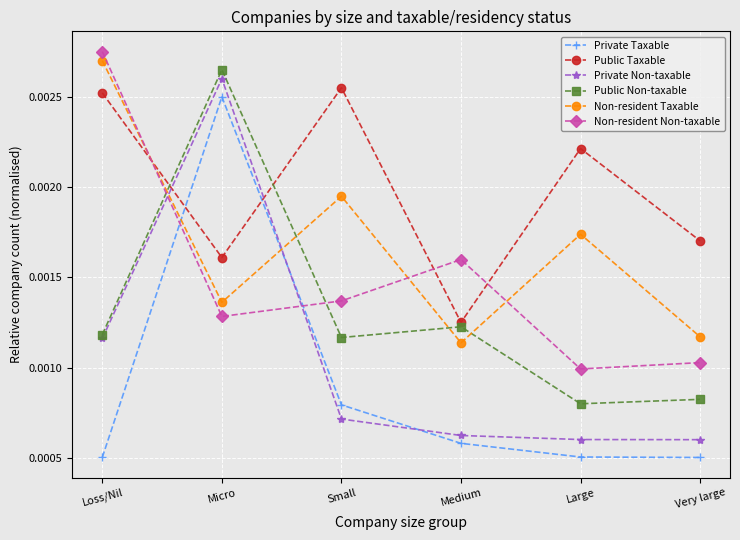

Between which two adjacent categories do Private Non-taxable and Non-resident Taxable first intersect?

Loss/Nil and Micro